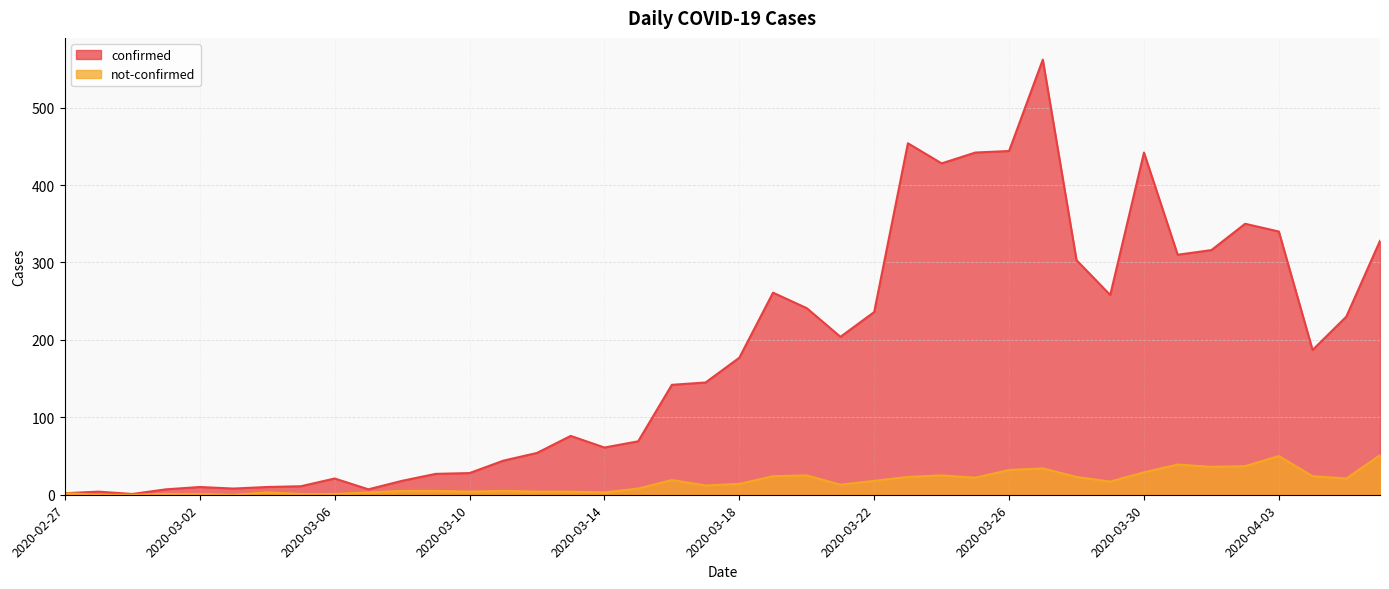

What is the difference between the highest and lowest values at 2020-03-13?

72